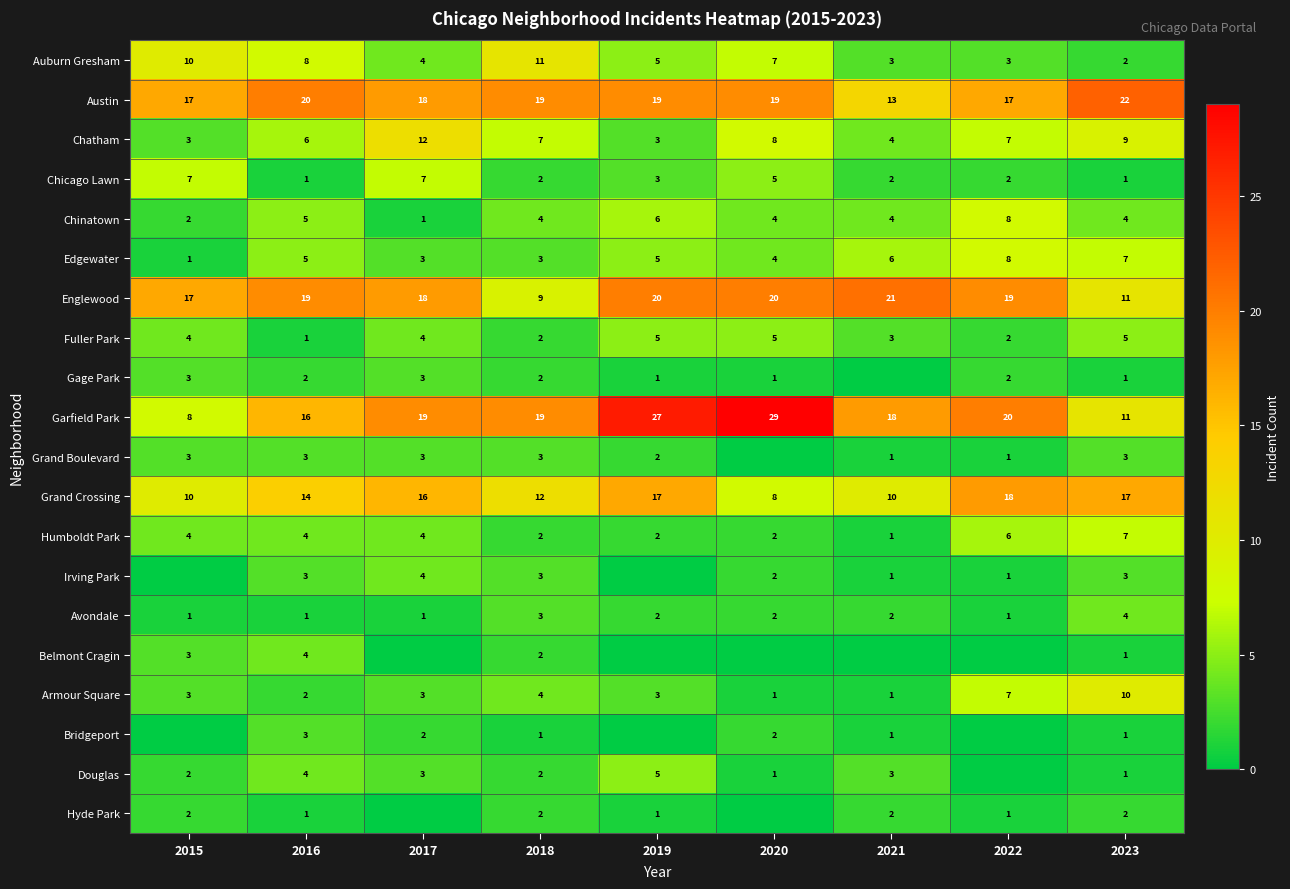

Is the value of Hyde Park at 2021 greater than the value of Gage Park at 2023?

Yes